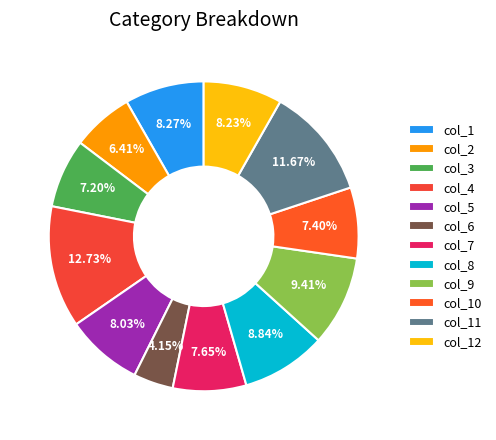

Does col_7 account for over 50% of the chart?

No